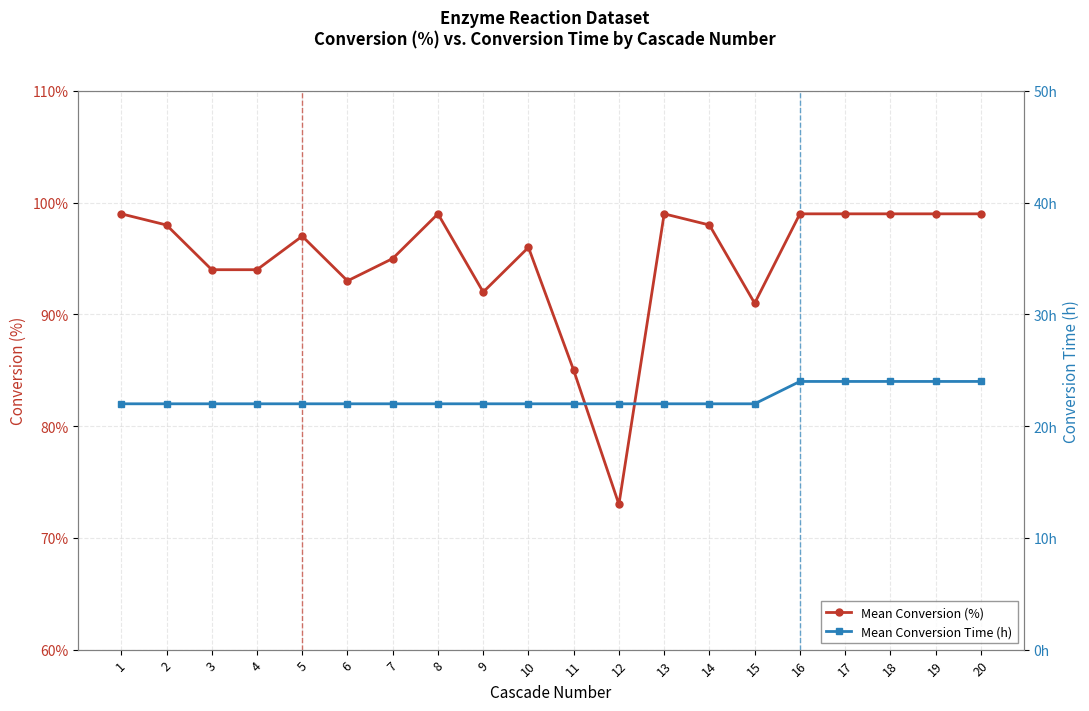

What is the average value of the Mean Conversion Time (h) series?

22